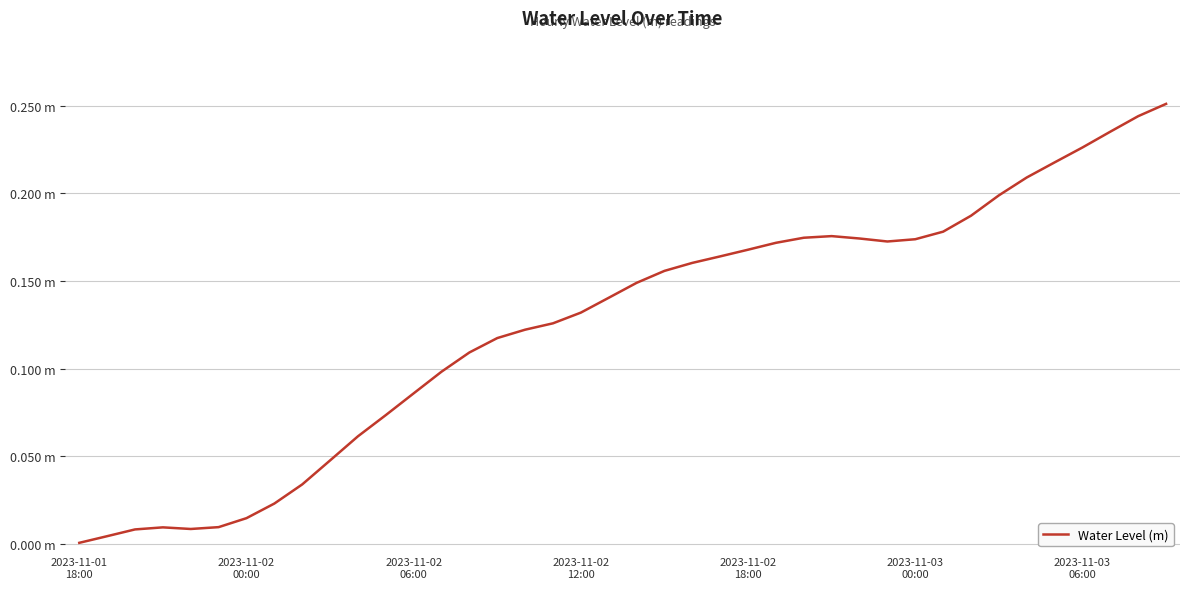

Does the chart have visible grid lines?

Yes